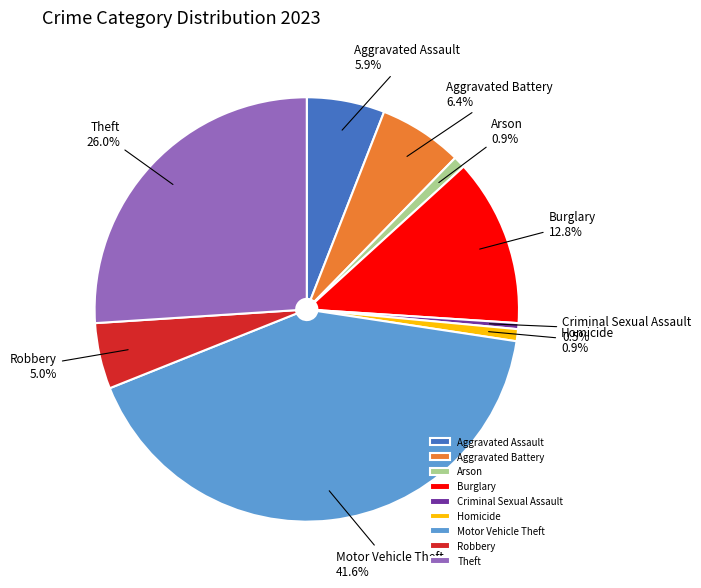

Count the number of slices in the pie.

9